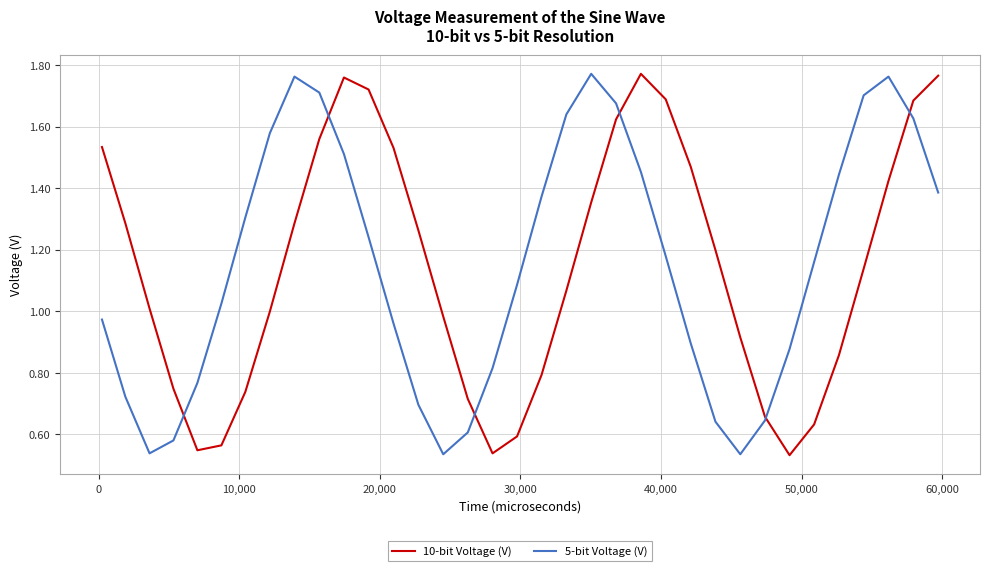

Is this an area chart (filled region under the line)?

No